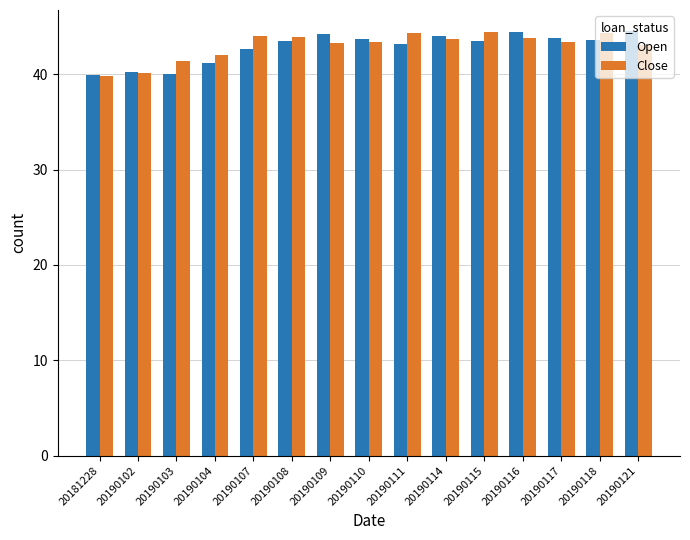

What is the difference between the second highest and minimum values in the Close series?

4.5